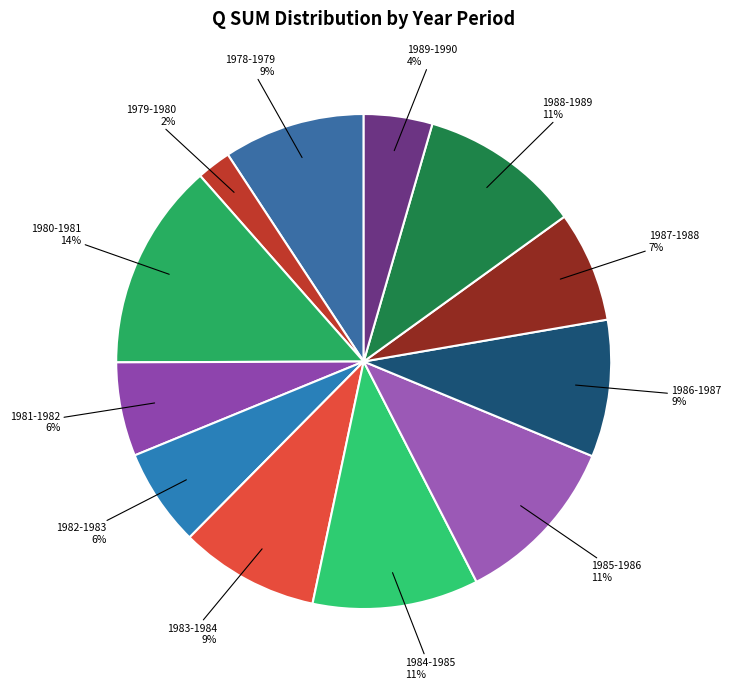

What percentage is the 1985-1986 slice, to the nearest percent?

11%